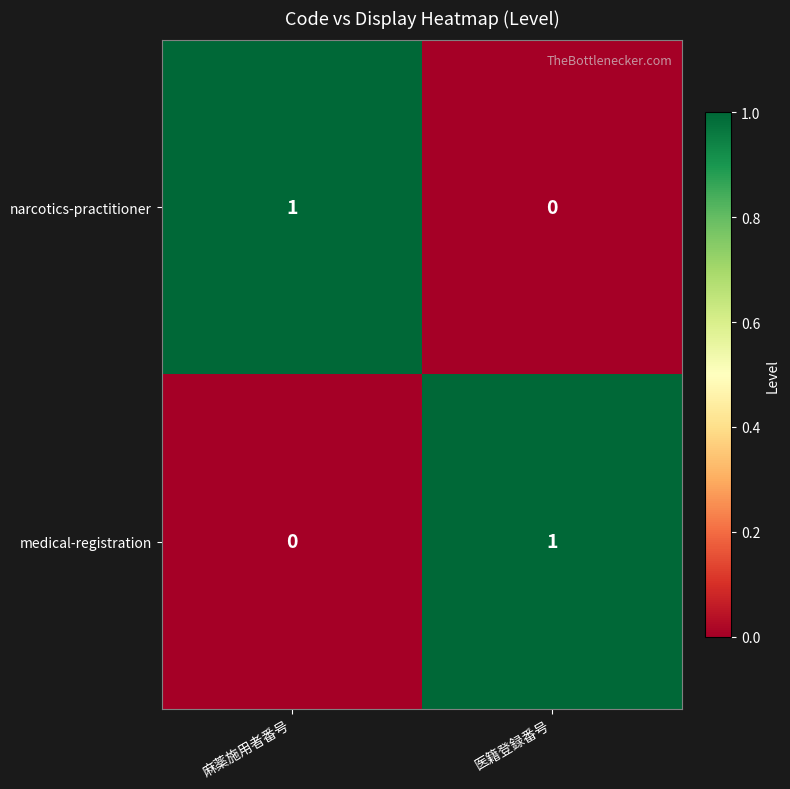

The medical-registration series shows 2 at 医籍登録番号. True or false?

False